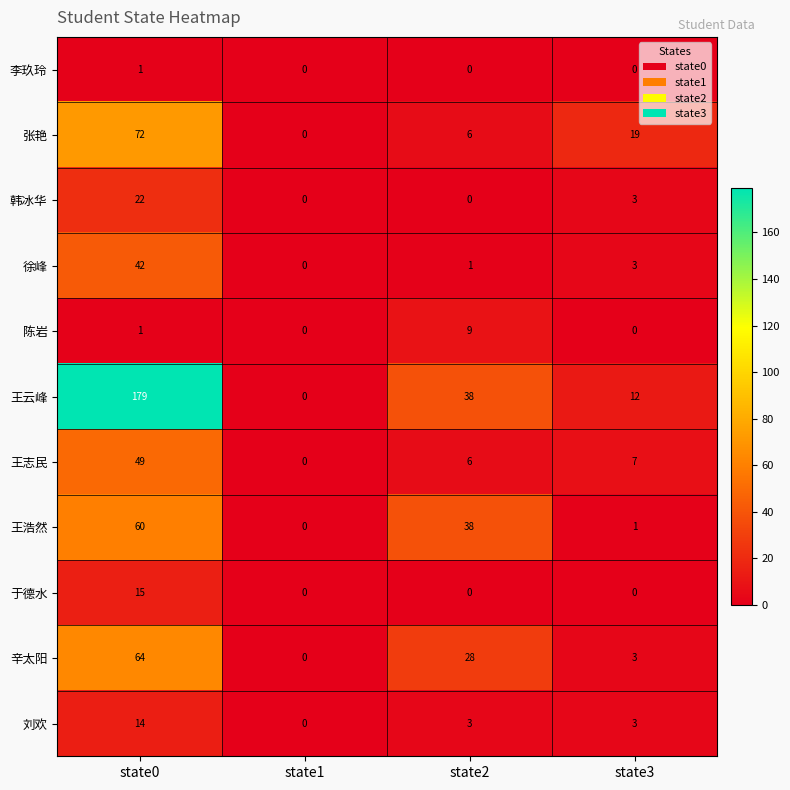

At which label does 张艳 first exceed 19?

state0